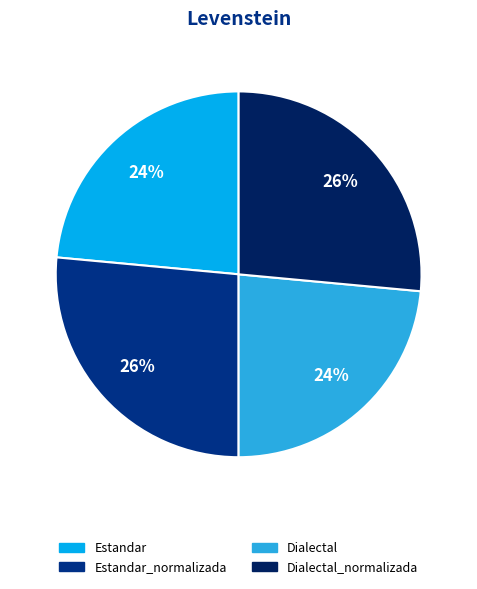

To the nearest percent, what is the average slice percentage?

25%